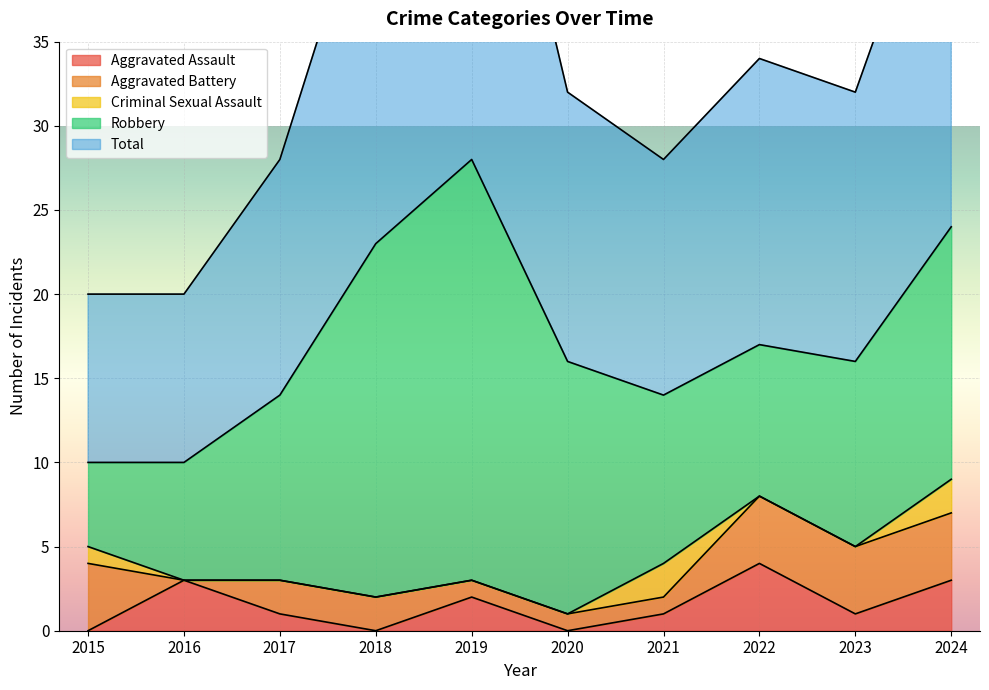

What is the average value of the Robbery series?

13